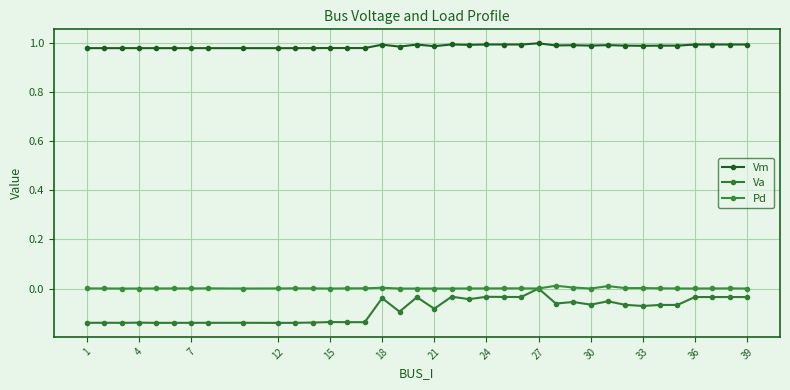

True or false: Pd and Vm cross at least once.

False